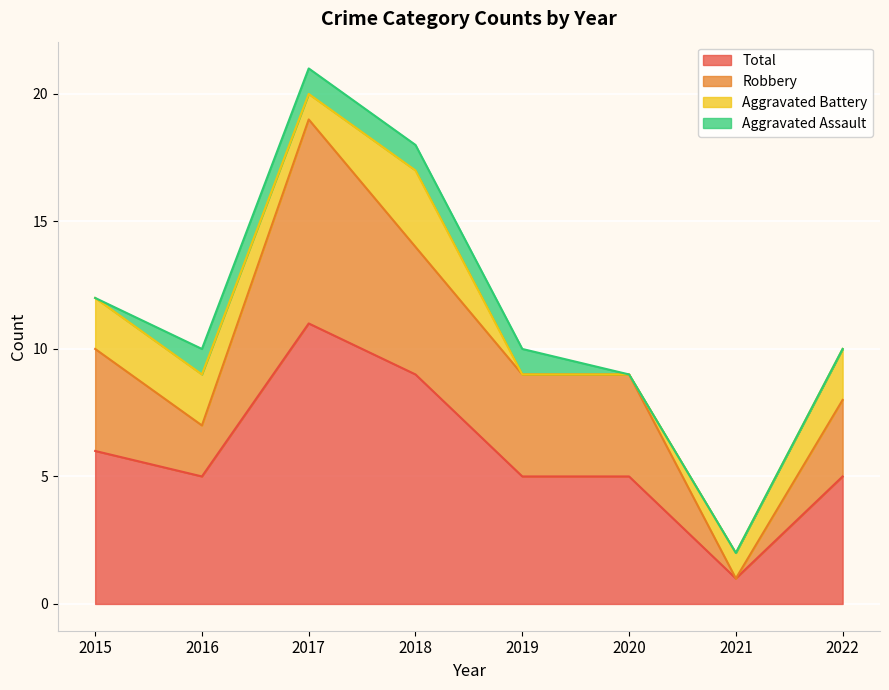

What is the sum of all Robbery values?

77